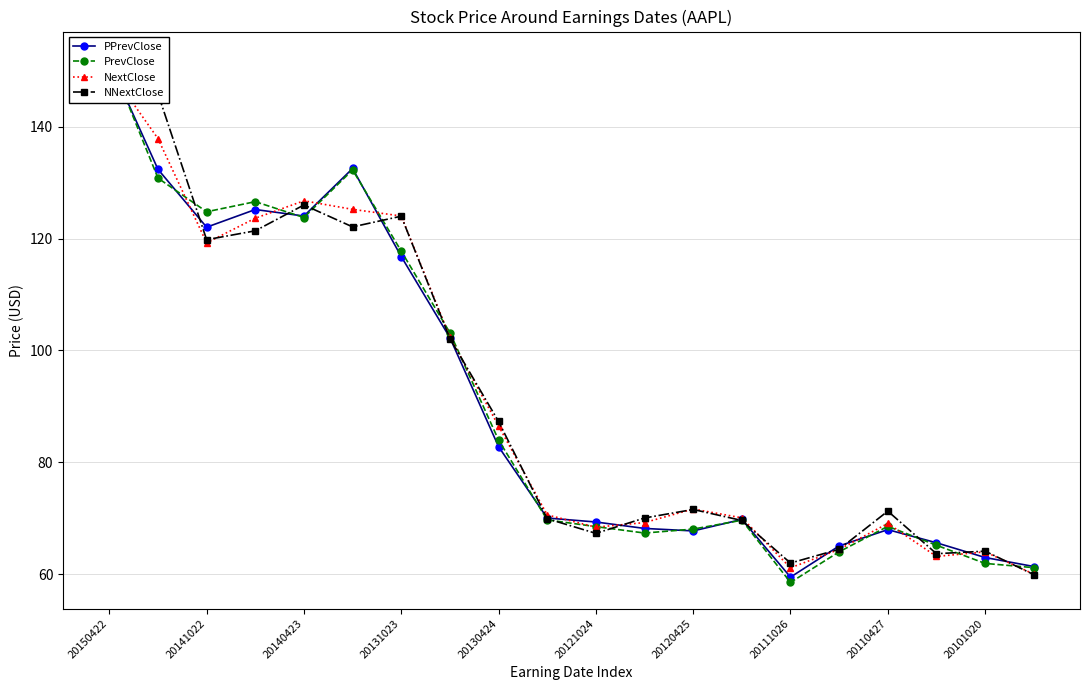

What is the value of the NextClose point at the 20th from the left?

60.0